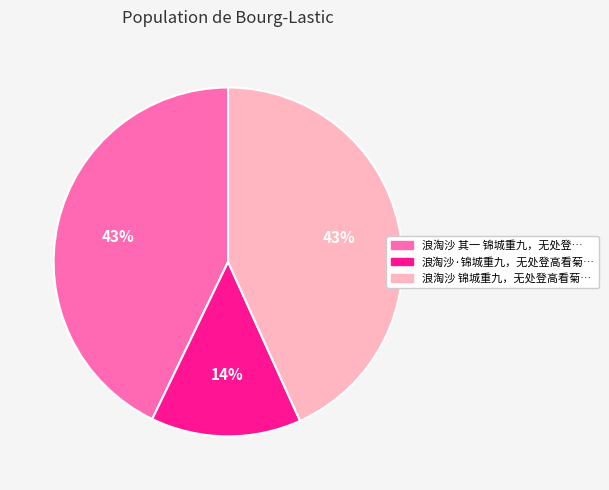

To the nearest percent, what is the difference between the largest and smallest slice percentages?

29%